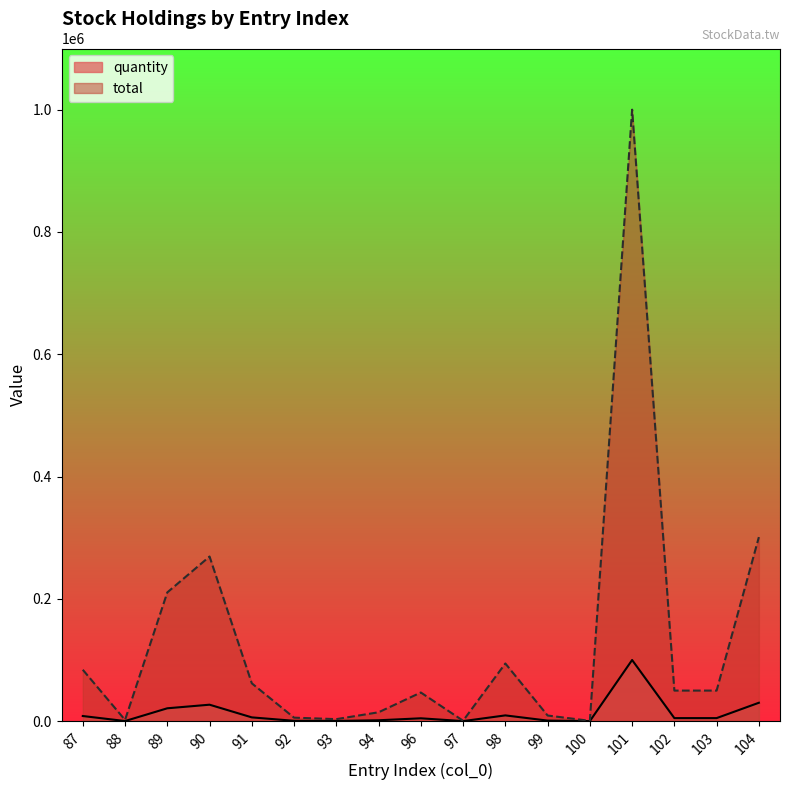

True or false: quantity and total intersect in this chart.

False